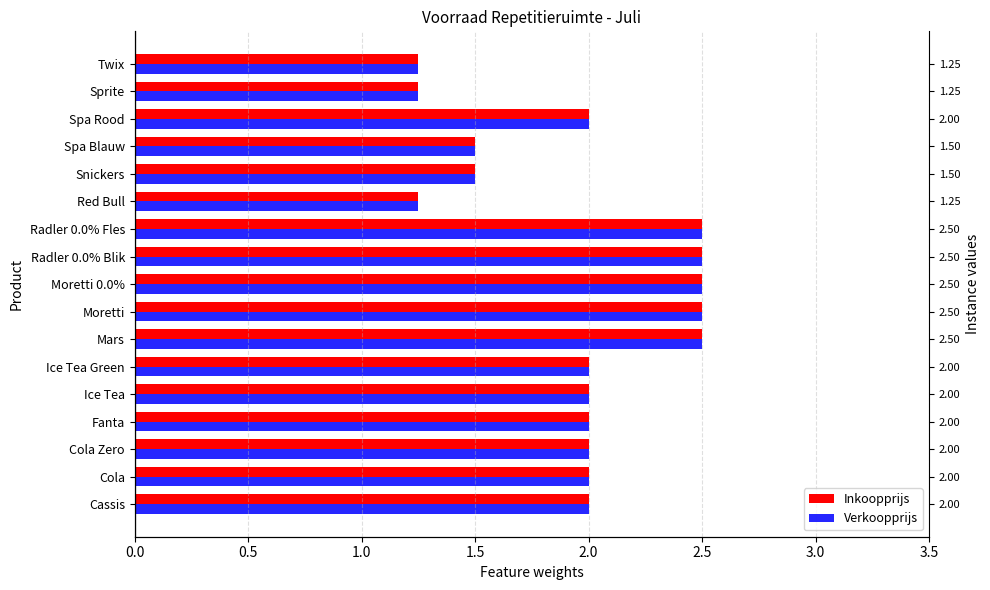

Is the value of Verkoopprijs at Moretti 0.0% greater than the value of Inkoopprijs at Ice Tea Green?

Yes